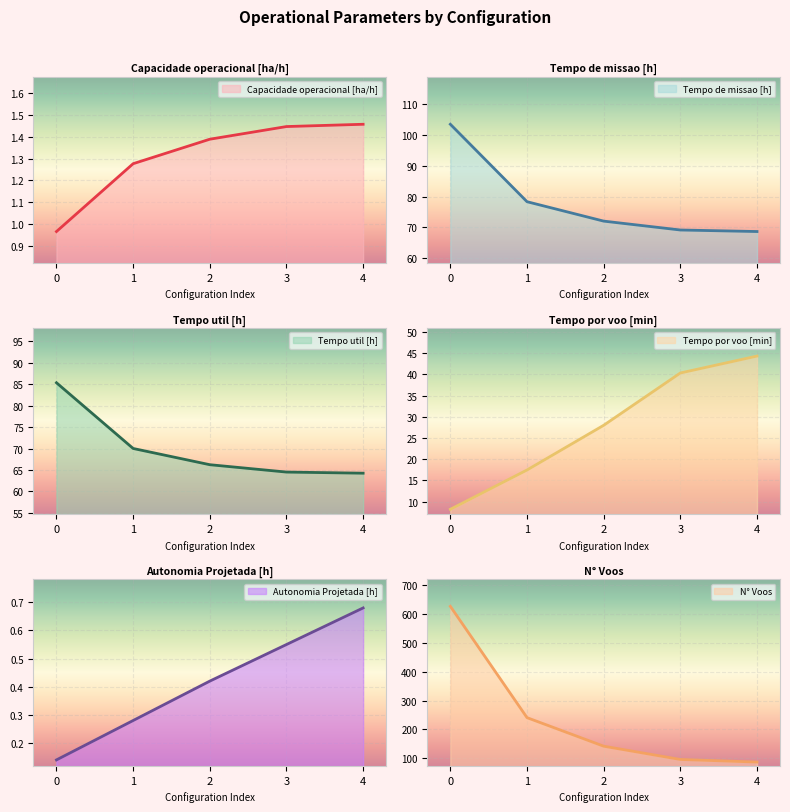

The value of N° Voos at 4 is 87.0. True or false?

True